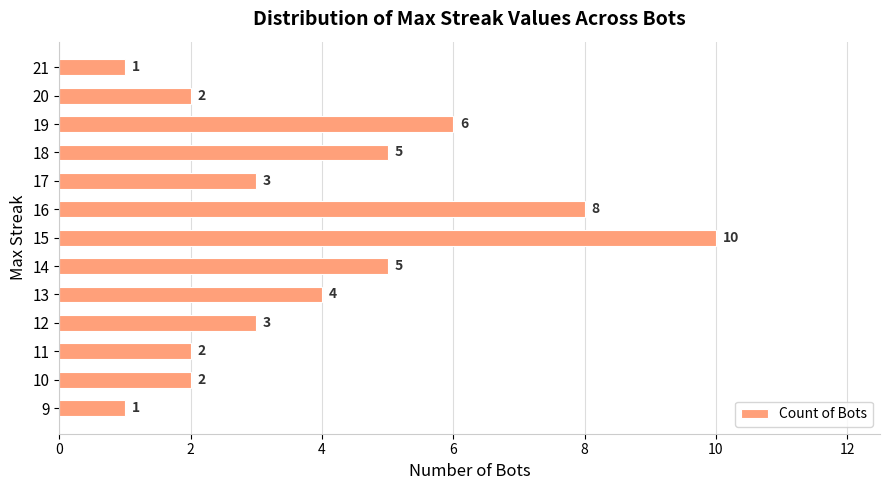

How many values are between 2 and 5?

8